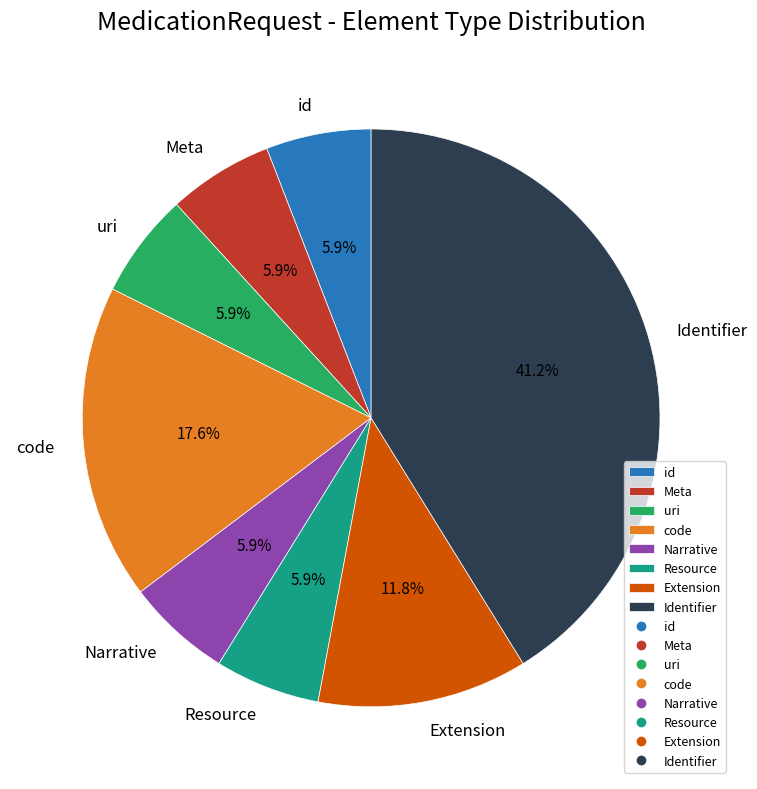

Is the sum of Extension and uri greater than half?

No